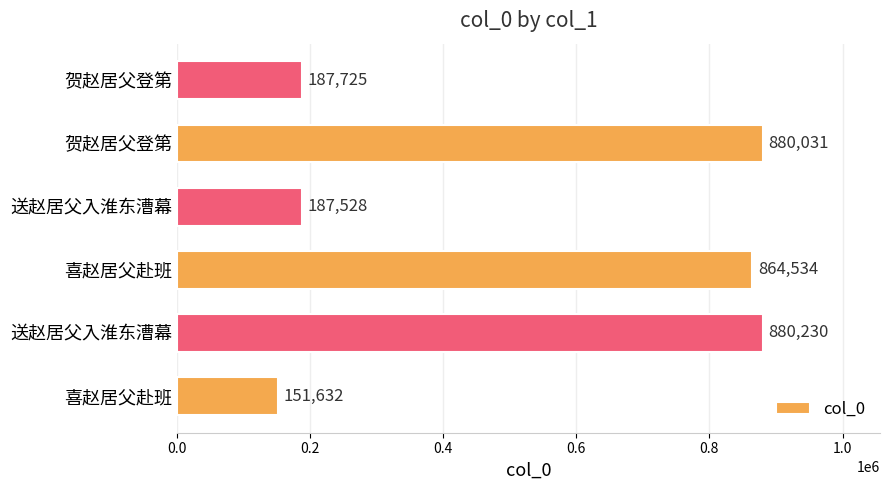

How many bars are there in total?

6